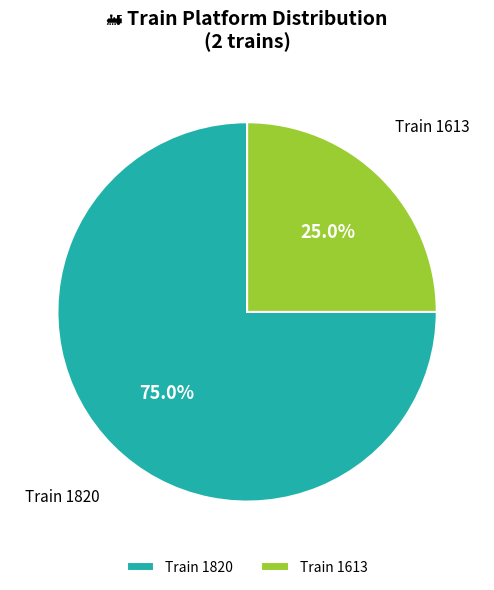

Between Train 1613 and Train 1820, which is larger?

Train 1820